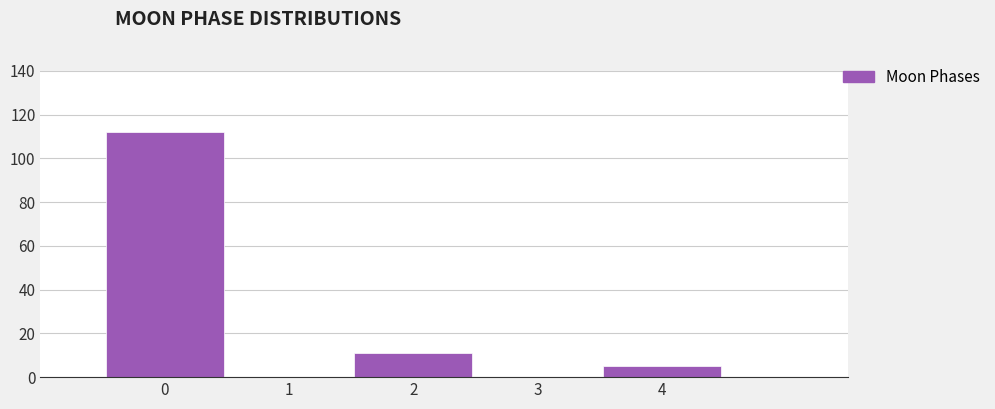

Reading left to right, list every bar in this chart as the range it spans on the x-axis followed by its height. The values are not printed on the chart, so give them approximately, as read against the axis.

-0.5 to 0.5: 112
0.5 to 1.5: 0
1.5 to 2.5: 12
2.5 to 3.5: 0
3.5 to 4.5: 6